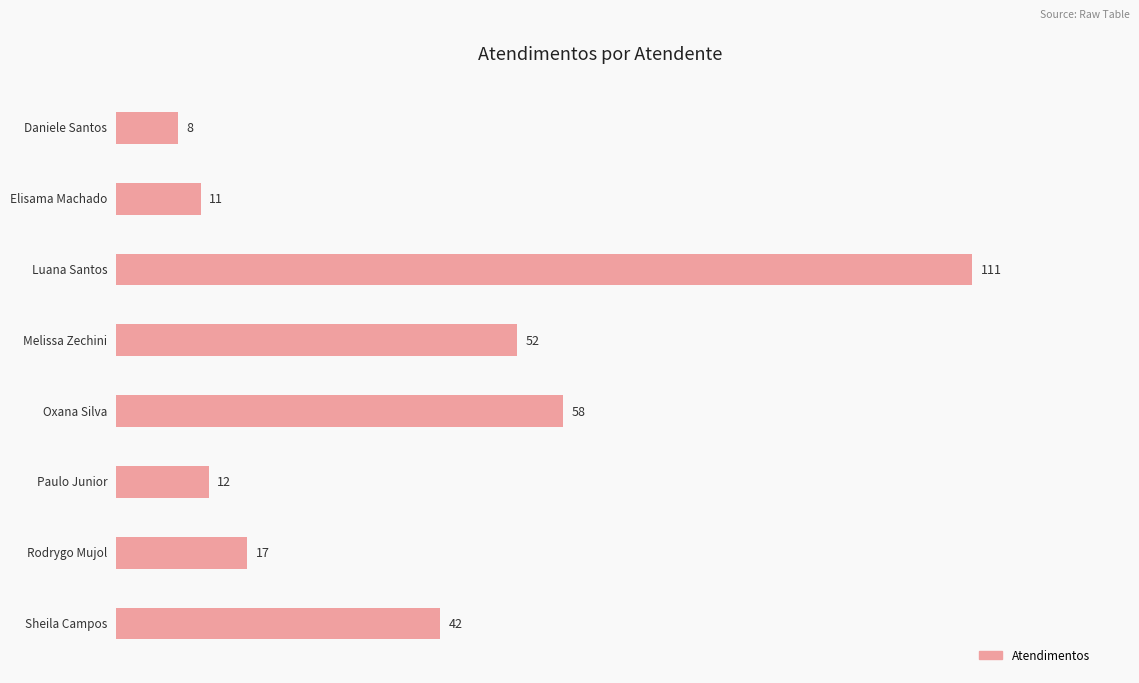

What is the value of the 3rd bar from the top?

111